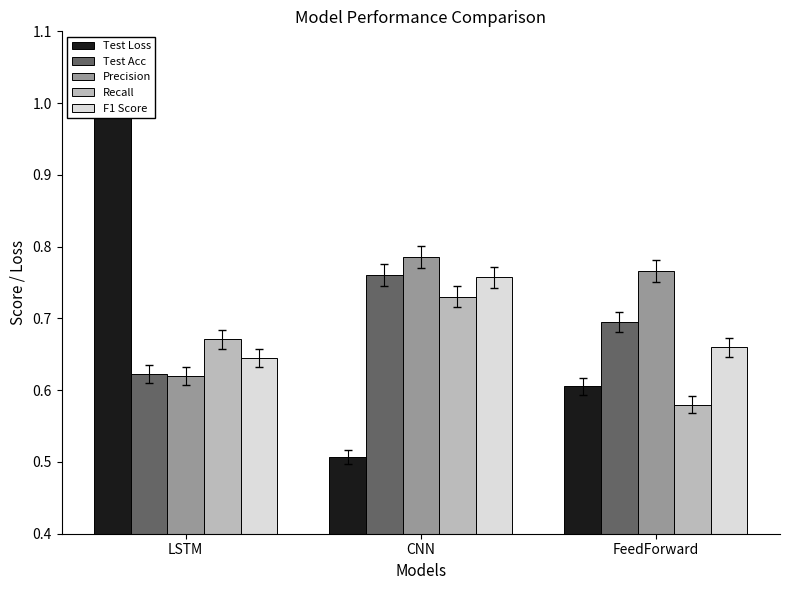

What is the value of the F1 Score bar at the 3rd from the left?

0.7